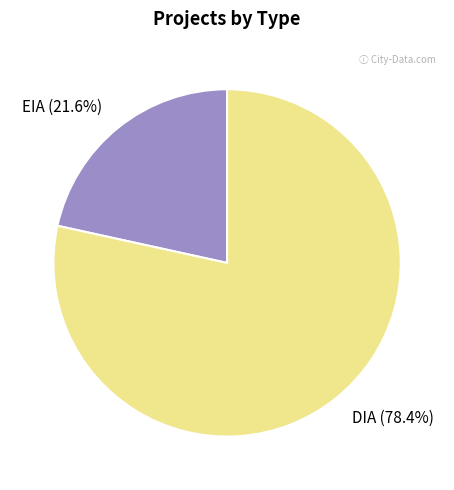

Is EIA the majority of the pie?

No